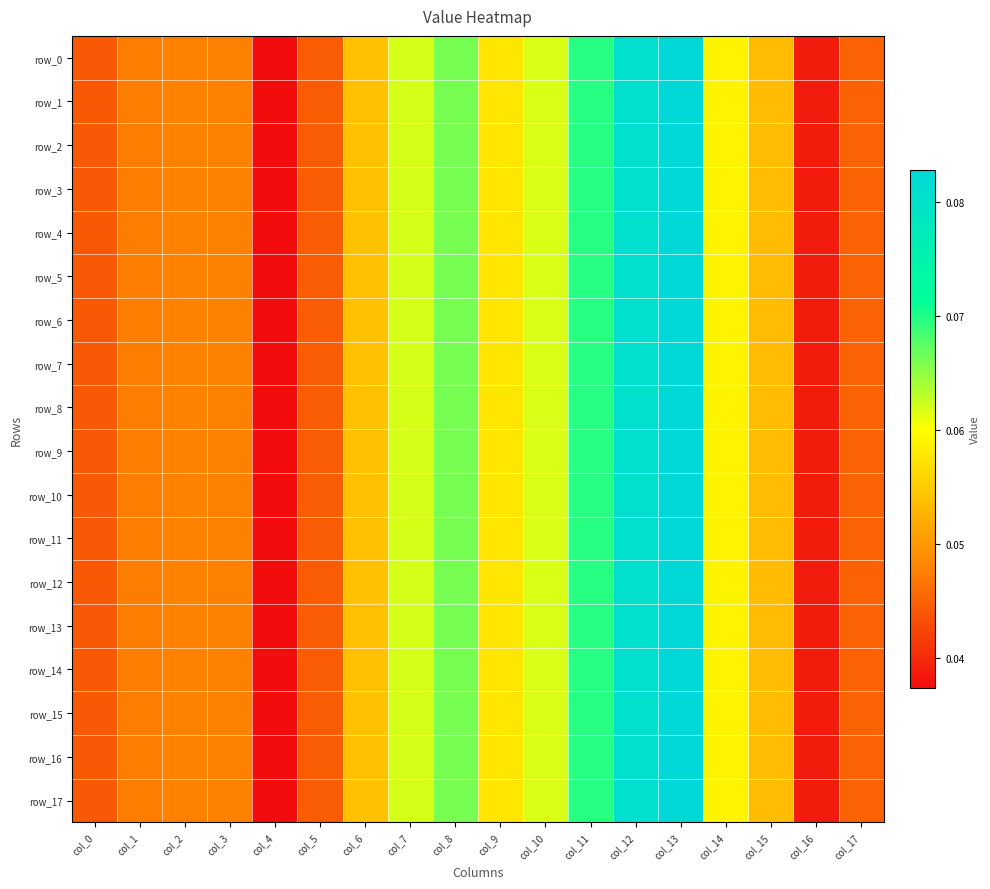

Reading left to right, list all the values displayed in this chart.

row_0: 0.0	0.0	0.0	0.0	0.0	0.0	0.1	0.1	0.1	0.1	0.1	0.1	0.1	0.1	0.1	0.1	0.0	0.0
row_1: 0.0	0.0	0.0	0.0	0.0	0.0	0.1	0.1	0.1	0.1	0.1	0.1	0.1	0.1	0.1	0.1	0.0	0.0
row_2: 0.0	0.0	0.0	0.0	0.0	0.0	0.1	0.1	0.1	0.1	0.1	0.1	0.1	0.1	0.1	0.1	0.0	0.0
row_3: 0.0	0.0	0.0	0.0	0.0	0.0	0.1	0.1	0.1	0.1	0.1	0.1	0.1	0.1	0.1	0.1	0.0	0.0
row_4: 0.0	0.0	0.0	0.0	0.0	0.0	0.1	0.1	0.1	0.1	0.1	0.1	0.1	0.1	0.1	0.1	0.0	0.0
row_5: 0.0	0.0	0.0	0.0	0.0	0.0	0.1	0.1	0.1	0.1	0.1	0.1	0.1	0.1	0.1	0.1	0.0	0.0
row_6: 0.0	0.0	0.0	0.0	0.0	0.0	0.1	0.1	0.1	0.1	0.1	0.1	0.1	0.1	0.1	0.1	0.0	0.0
row_7: 0.0	0.0	0.0	0.0	0.0	0.0	0.1	0.1	0.1	0.1	0.1	0.1	0.1	0.1	0.1	0.1	0.0	0.0
row_8: 0.0	0.0	0.0	0.0	0.0	0.0	0.1	0.1	0.1	0.1	0.1	0.1	0.1	0.1	0.1	0.1	0.0	0.0
row_9: 0.0	0.0	0.0	0.0	0.0	0.0	0.1	0.1	0.1	0.1	0.1	0.1	0.1	0.1	0.1	0.1	0.0	0.0
row_10: 0.0	0.0	0.0	0.0	0.0	0.0	0.1	0.1	0.1	0.1	0.1	0.1	0.1	0.1	0.1	0.1	0.0	0.0
row_11: 0.0	0.0	0.0	0.0	0.0	0.0	0.1	0.1	0.1	0.1	0.1	0.1	0.1	0.1	0.1	0.1	0.0	0.0
row_12: 0.0	0.0	0.0	0.0	0.0	0.0	0.1	0.1	0.1	0.1	0.1	0.1	0.1	0.1	0.1	0.1	0.0	0.0
row_13: 0.0	0.0	0.0	0.0	0.0	0.0	0.1	0.1	0.1	0.1	0.1	0.1	0.1	0.1	0.1	0.1	0.0	0.0
row_14: 0.0	0.0	0.0	0.0	0.0	0.0	0.1	0.1	0.1	0.1	0.1	0.1	0.1	0.1	0.1	0.1	0.0	0.0
row_15: 0.0	0.0	0.0	0.0	0.0	0.0	0.1	0.1	0.1	0.1	0.1	0.1	0.1	0.1	0.1	0.1	0.0	0.0
row_16: 0.0	0.0	0.0	0.0	0.0	0.0	0.1	0.1	0.1	0.1	0.1	0.1	0.1	0.1	0.1	0.1	0.0	0.0
row_17: 0.0	0.0	0.0	0.0	0.0	0.0	0.1	0.1	0.1	0.1	0.1	0.1	0.1	0.1	0.1	0.1	0.0	0.0